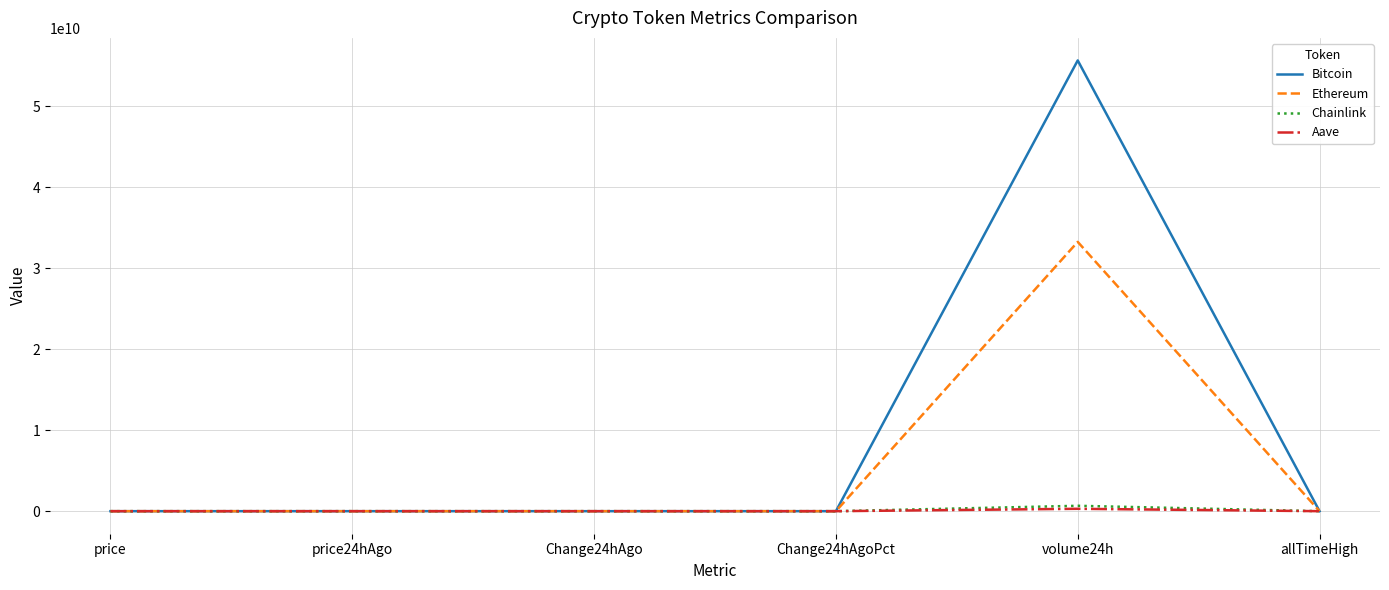

Which category has the highest value in the Ethereum series?

volume24h